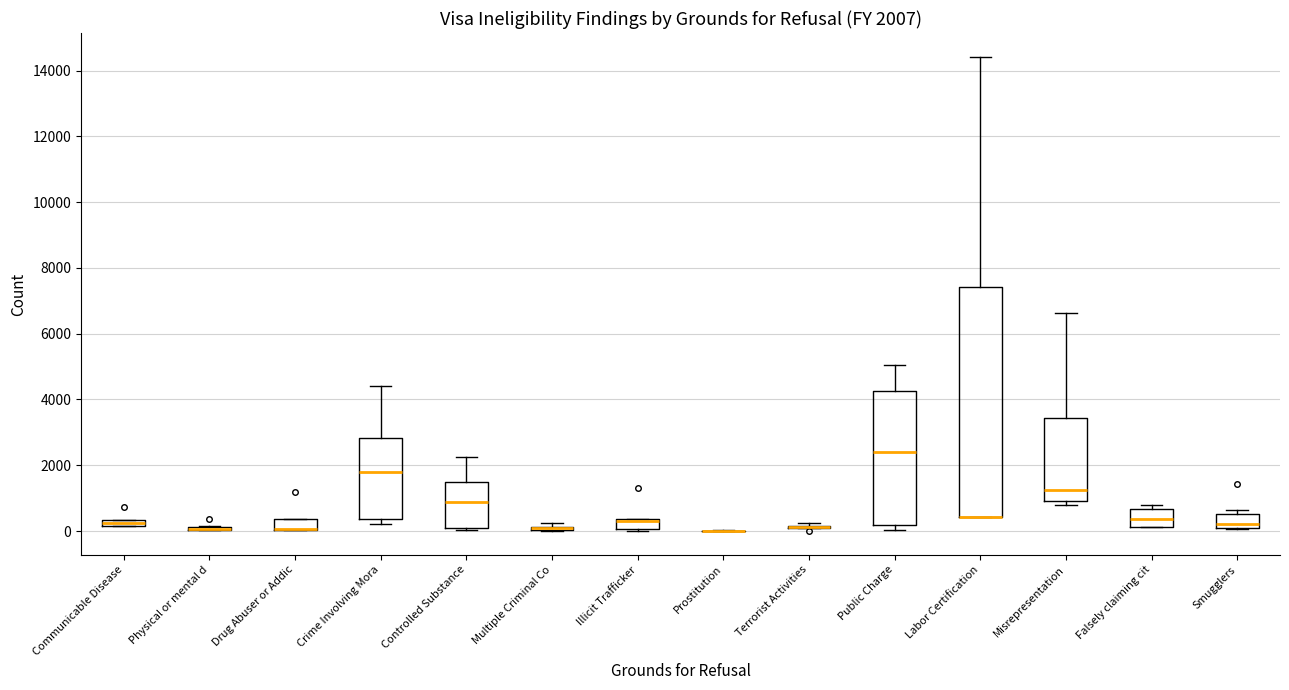

Which box is the tallest, from its lower edge to its upper edge?

Labor Certification